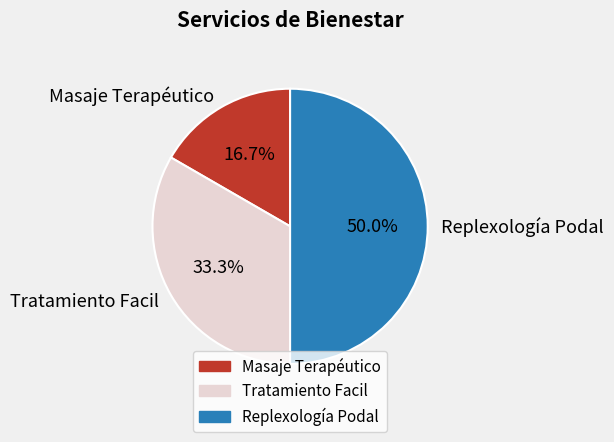

Rank the categories by value from highest to lowest.

Replexología Podal, Tratamiento Facil, Masaje Terapéutico